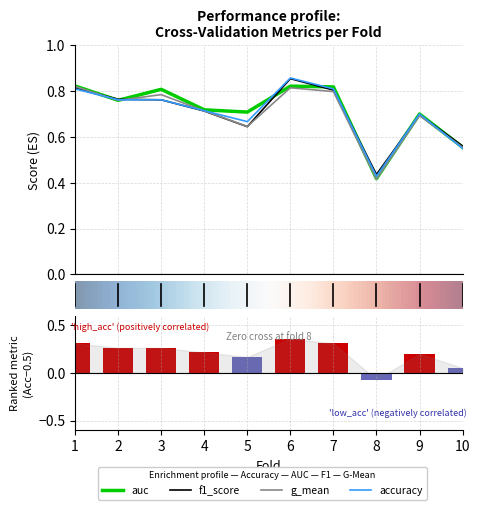

What is the minimum value for accuracy?

0.4